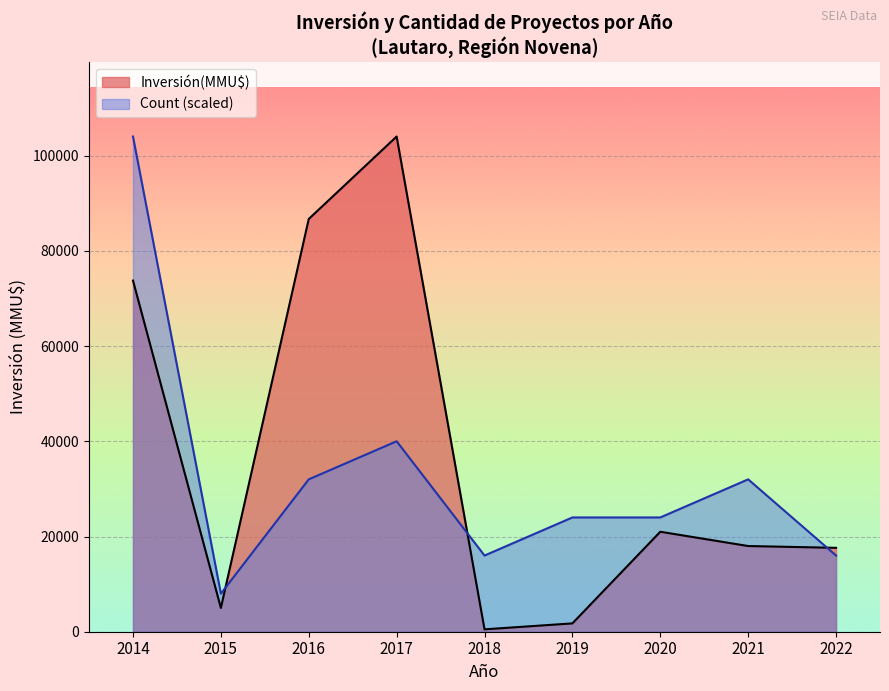

What are all the series names shown in the legend?

Inversión(MMU$), Count (scaled)